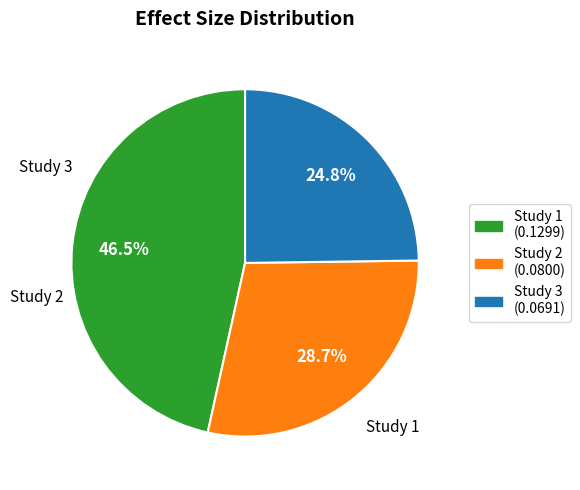

To the nearest percent, what is the difference between the largest and smallest slice percentages?

22%